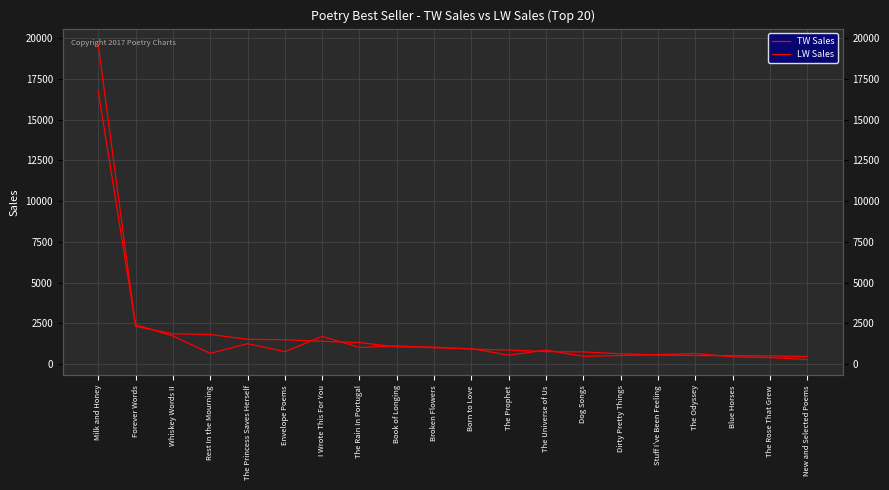

What is the total value across all series at The Universe of Us?

1629